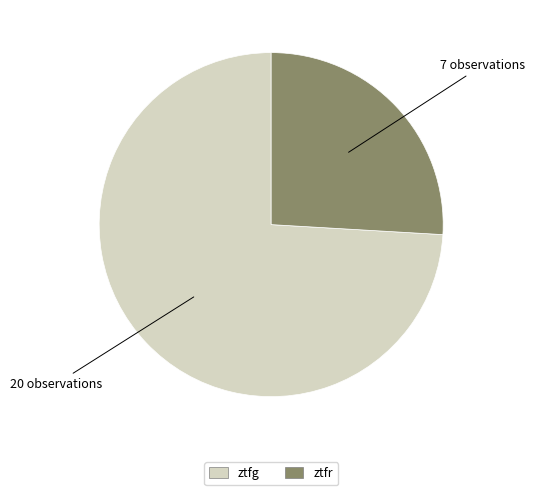

What is the smallest slice in the pie chart?

ztfr